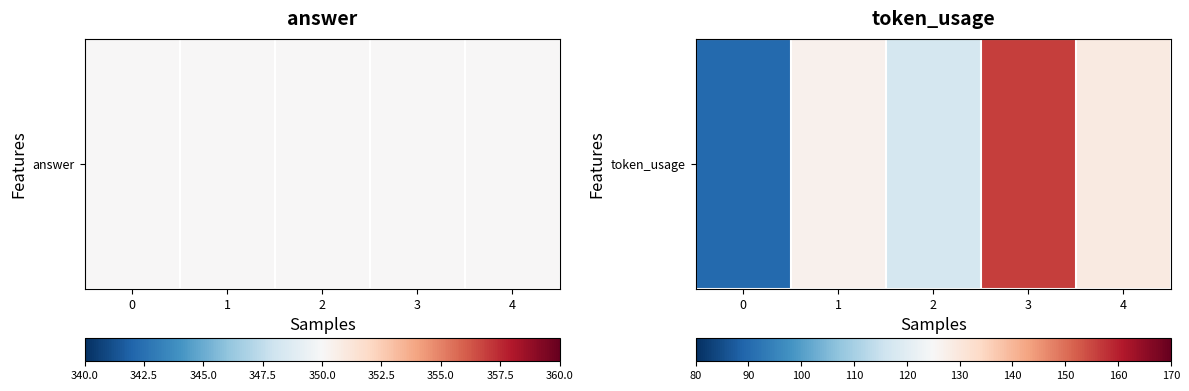

At which label is the value closest to 123?

1